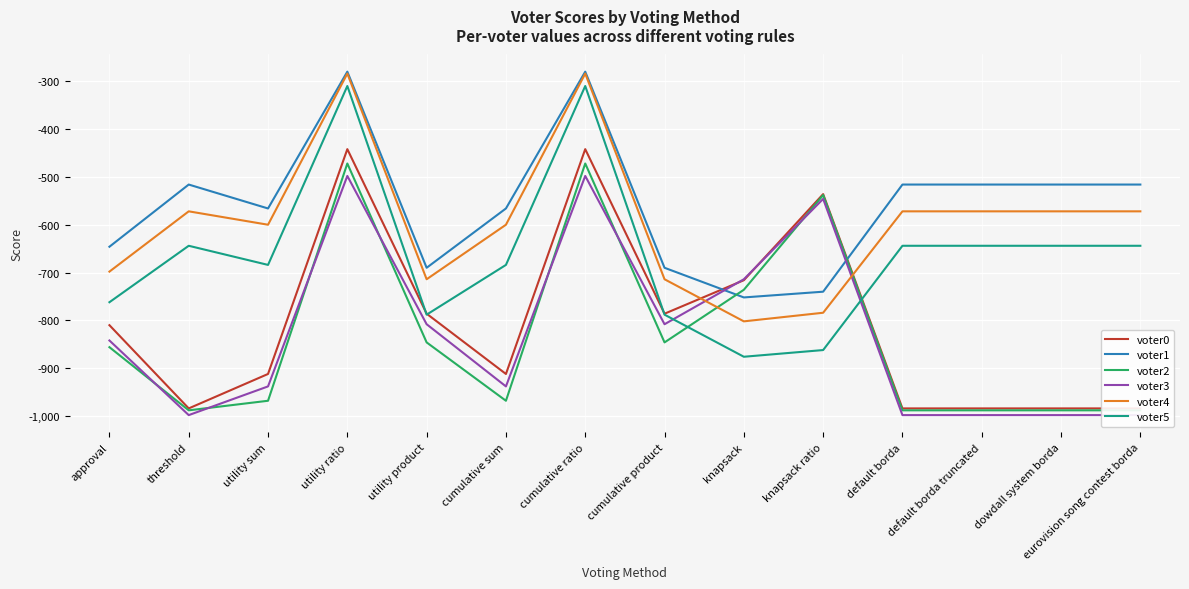

How many values in the voter2 series exceed -856?

6